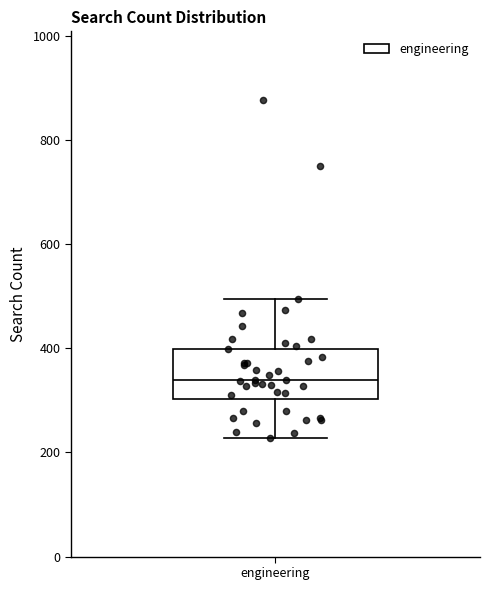

Read this box plot against the y-axis: the position of the median line, the range covered by the box, and the ends of both whiskers. The values are not printed on the chart, so give them approximately, as read against the axis.

median 340, box 300 to 400, whiskers 220 to 500